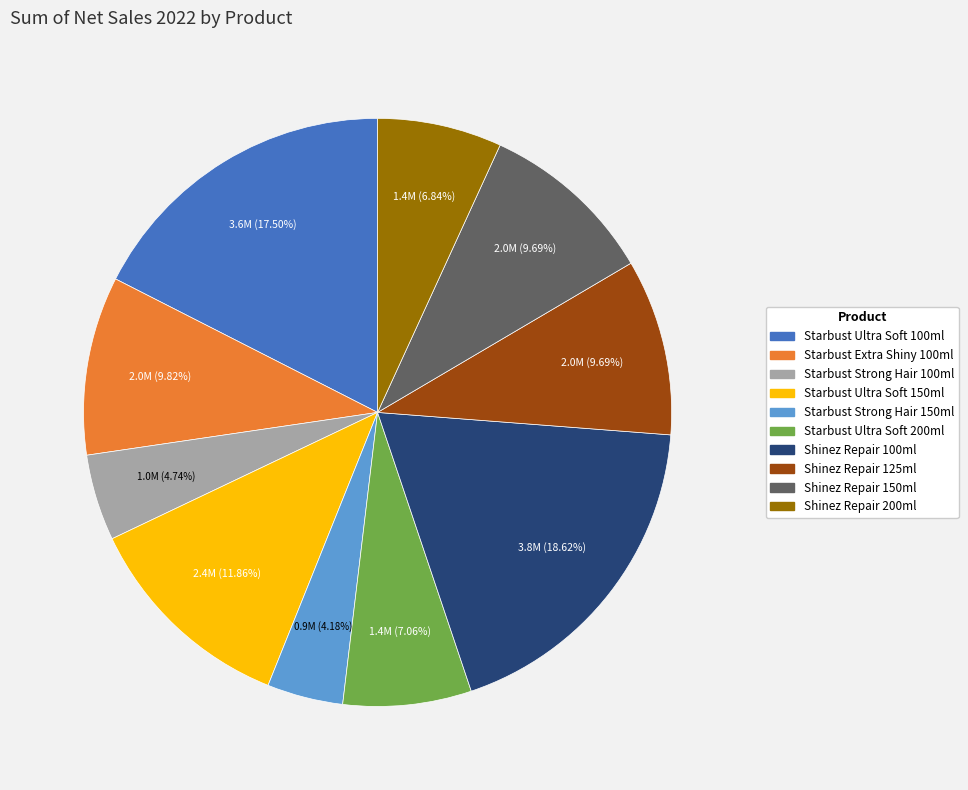

What percentage is the Shinez Repair 150ml slice, to the nearest percent?

10%